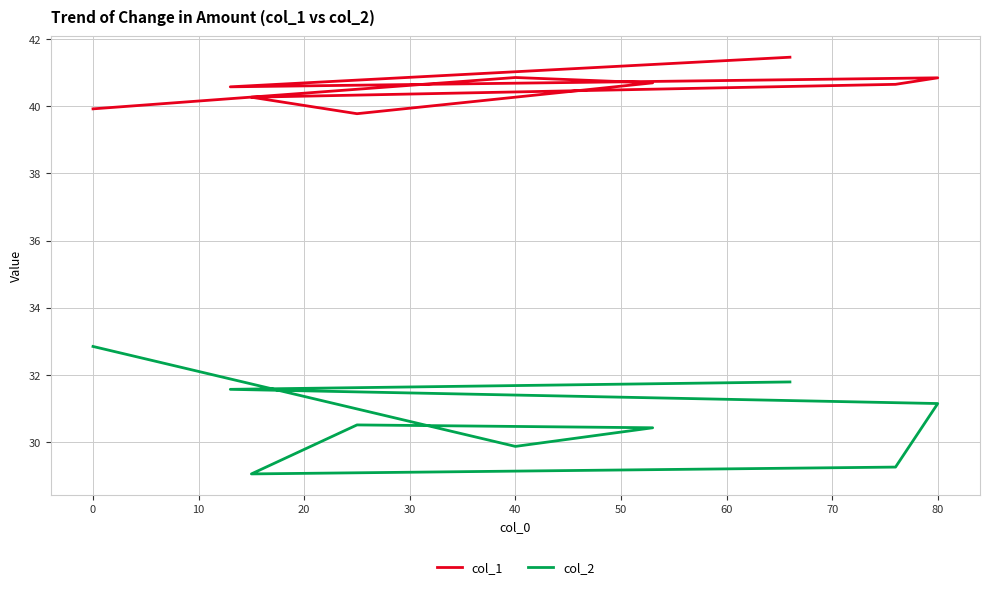

What are all the series names shown in the legend?

col_1, col_2